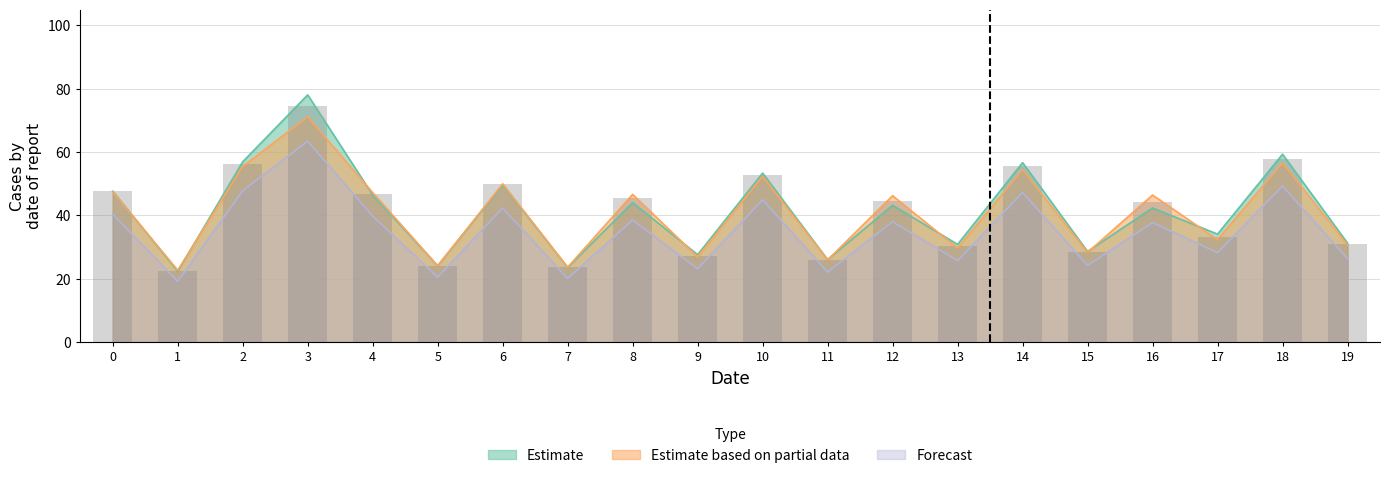

What is the maximum value for Forecast?

63.4